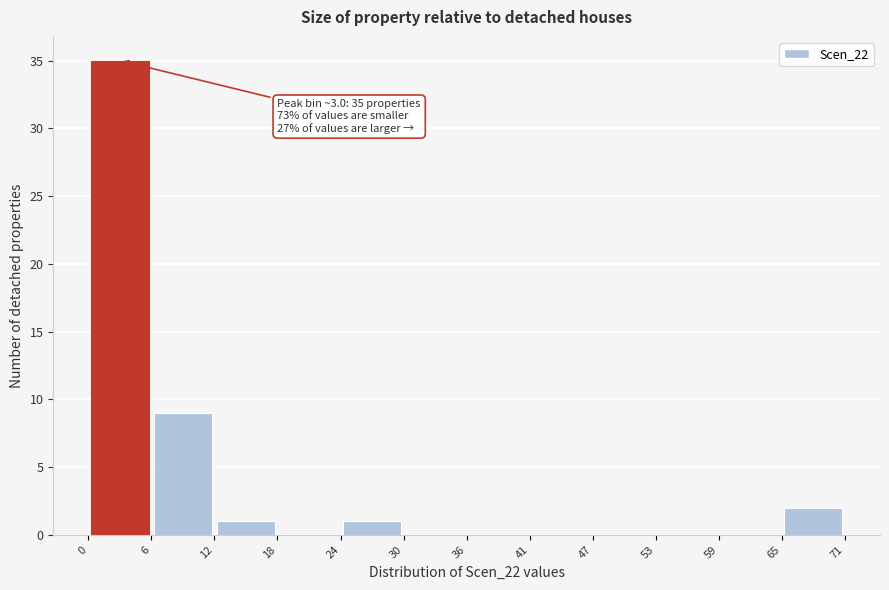

Which range on the x-axis has the tallest bar?

0 to 6